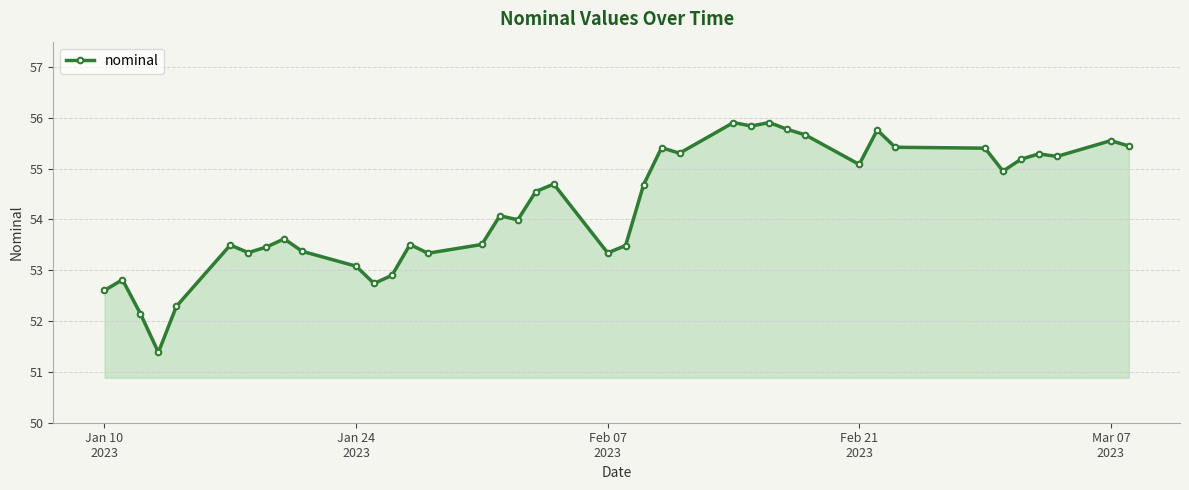

What is the difference between the maximum and minimum values?

4.5